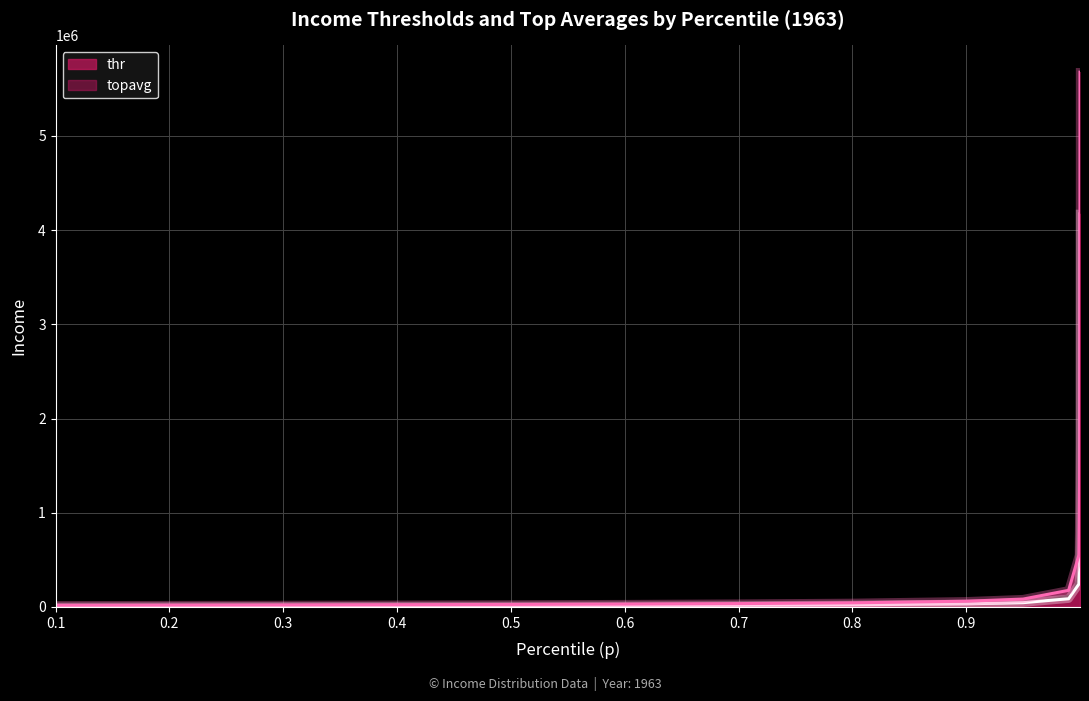

The topavg series shows 67761.6 at 0.8. True or false?

False